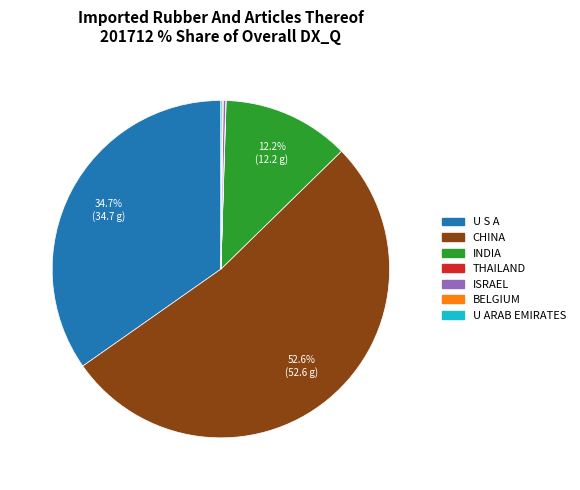

Does any single category account for the majority?

Yes